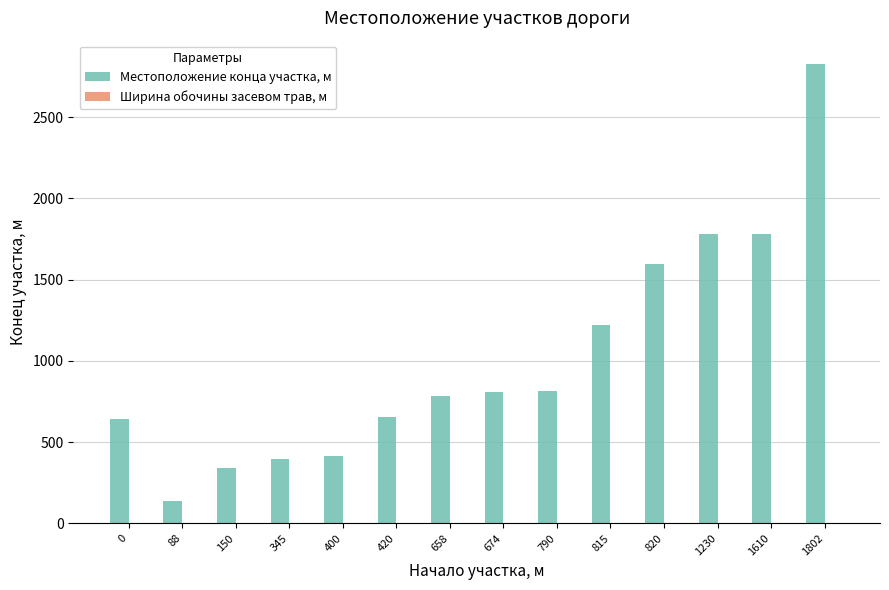

Which label corresponds to the largest value in the chart?

1802